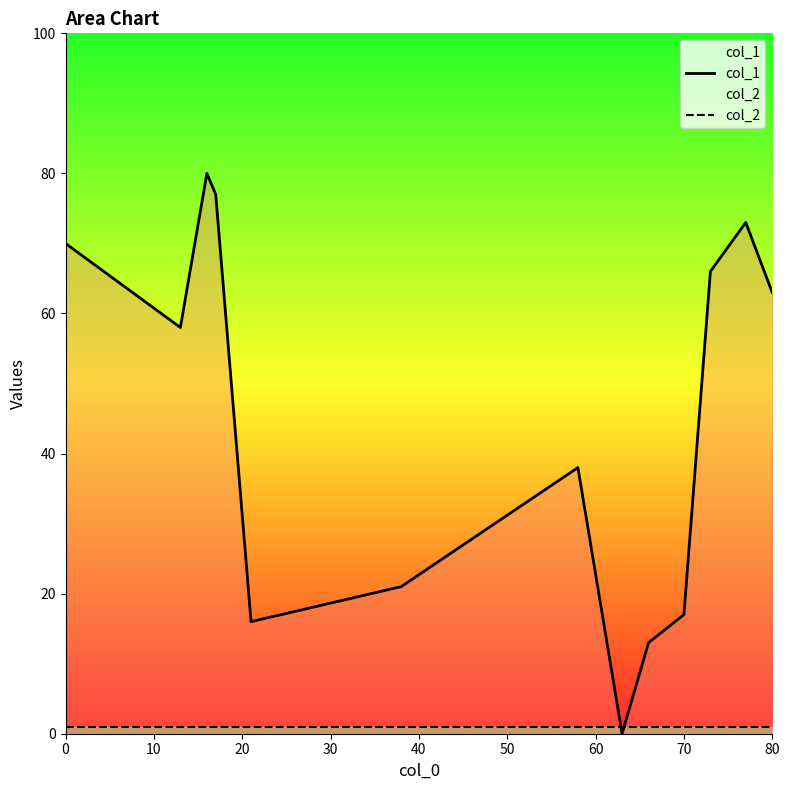

At how many categories does at least one series exceed 64?

5